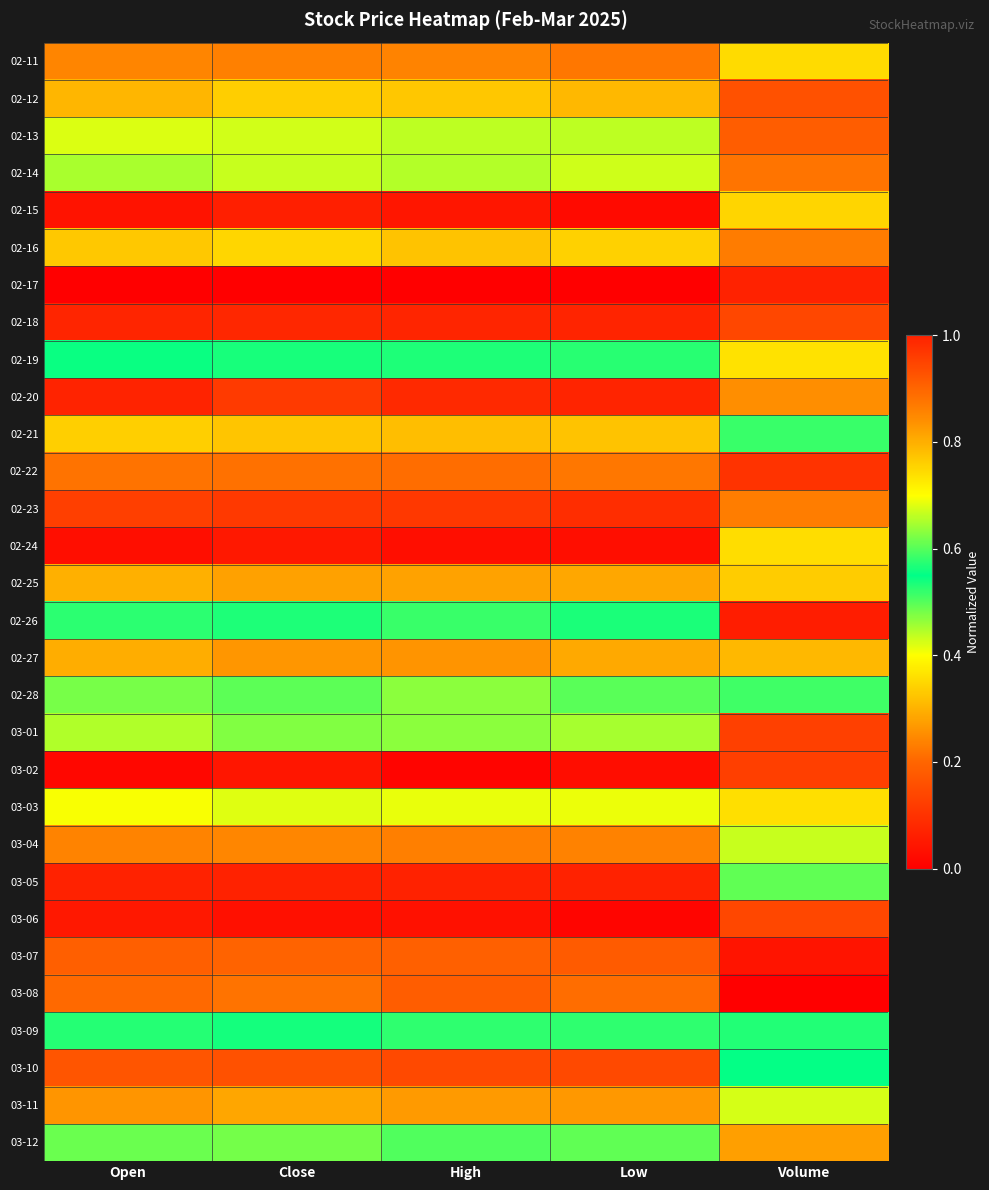

Reading left to right, what are all the values shown in this chart?

02-11: Open=0.2	Close=0.2	High=0.2	Low=0.2	Volume=0.4
02-12: Open=0.3	Close=0.3	High=0.3	Low=0.3	Volume=0.9
02-13: Open=0.4	Close=0.4	High=0.4	Low=0.4	Volume=0.9
02-14: Open=0.4	Close=0.4	High=0.4	Low=0.4	Volume=0.2
02-15: Open=0.0	Close=0.1	High=0.0	Low=0.0	Volume=0.3
02-16: Open=0.8	Close=0.8	High=0.8	Low=0.8	Volume=0.2
02-17: Open=0.0	Close=0.0	High=0.0	Low=0.0	Volume=1.0
02-18: Open=1.0	Close=1.0	High=1.0	Low=1.0	Volume=0.1
02-19: Open=0.6	Close=0.6	High=0.6	Low=0.6	Volume=0.7
02-20: Open=0.1	Close=0.1	High=0.1	Low=0.1	Volume=0.3
02-21: Open=0.8	Close=0.8	High=0.8	Low=0.8	Volume=0.6
02-22: Open=0.2	Close=0.2	High=0.2	Low=0.2	Volume=1.0
02-23: Open=0.1	Close=0.1	High=0.1	Low=0.1	Volume=0.2
02-24: Open=0.0	Close=0.0	High=0.0	Low=0.0	Volume=0.4
02-25: Open=0.8	Close=0.8	High=0.8	Low=0.8	Volume=0.3
02-26: Open=0.6	Close=0.6	High=0.6	Low=0.6	Volume=0.1
02-27: Open=0.8	Close=0.8	High=0.8	Low=0.8	Volume=0.3
02-28: Open=0.6	Close=0.6	High=0.6	Low=0.6	Volume=0.6
03-01: Open=0.4	Close=0.5	High=0.5	Low=0.5	Volume=1.0
03-02: Open=0.0	Close=0.0	High=0.0	Low=0.0	Volume=1.0
03-03: Open=0.4	Close=0.4	High=0.4	Low=0.4	Volume=0.7
03-04: Open=0.2	Close=0.2	High=0.2	Low=0.2	Volume=0.4
03-05: Open=1.0	Close=1.0	High=1.0	Low=1.0	Volume=0.6
03-06: Open=0.0	Close=0.0	High=0.0	Low=0.0	Volume=0.1
03-07: Open=0.2	Close=0.2	High=0.2	Low=0.2	Volume=0.0
03-08: Open=0.9	Close=0.9	High=0.9	Low=0.9	Volume=0.0
03-09: Open=0.5	Close=0.5	High=0.5	Low=0.5	Volume=0.6
03-10: Open=0.9	Close=0.9	High=0.9	Low=0.9	Volume=0.5
03-11: Open=0.3	Close=0.3	High=0.3	Low=0.3	Volume=0.4
03-12: Open=0.5	Close=0.5	High=0.5	Low=0.5	Volume=0.8